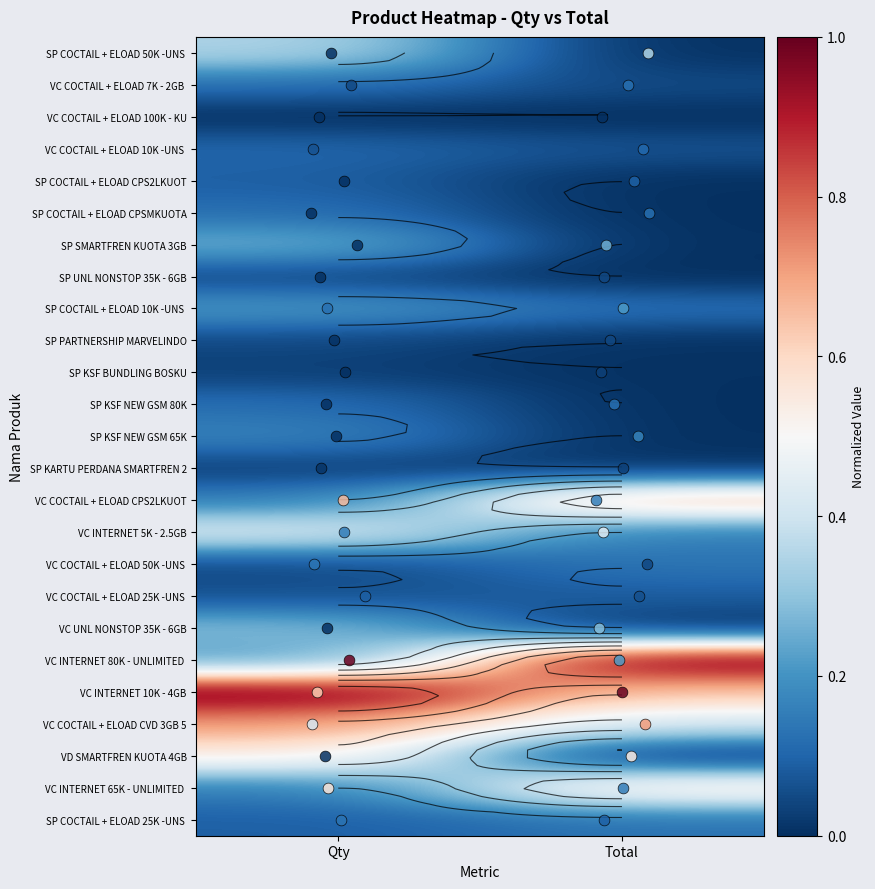

What is the total value across all series at Total?

4.0